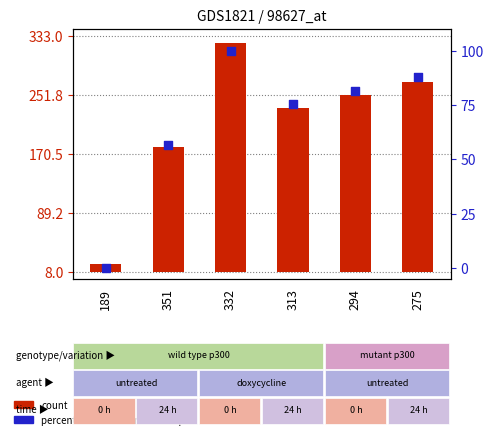

Which series reaches the minimum Y coordinate?

percentile rank within the sample